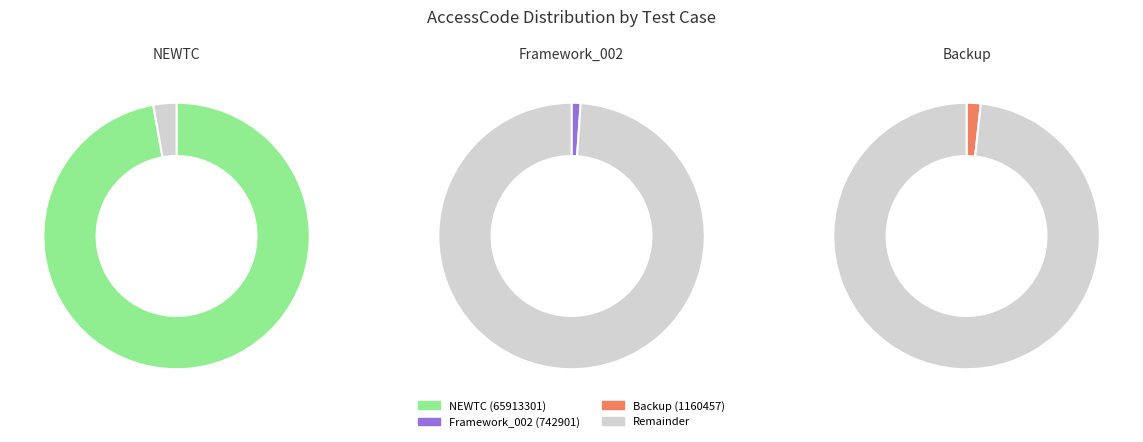

What is the largest slice in the pie chart?

NEWTC